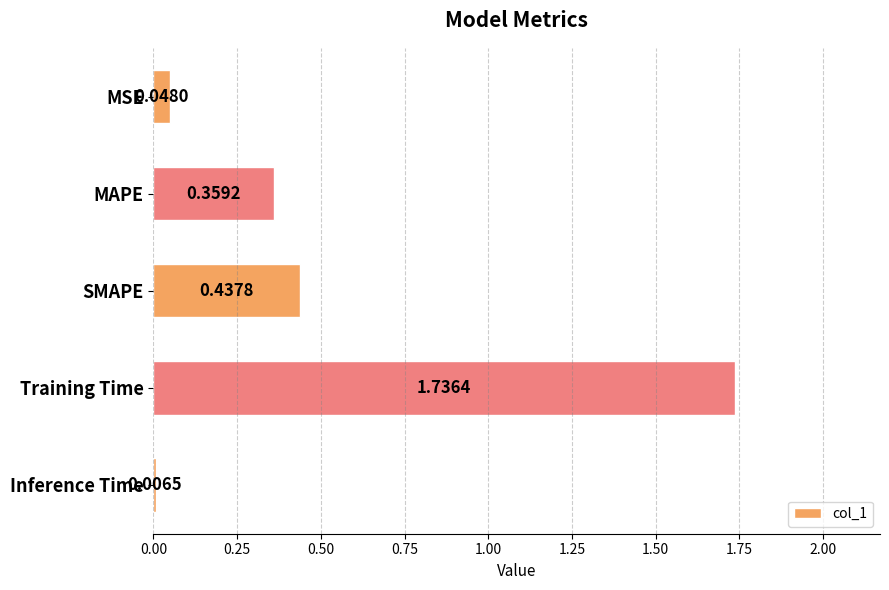

Where is the data nearest to the value 0?

Inference Time